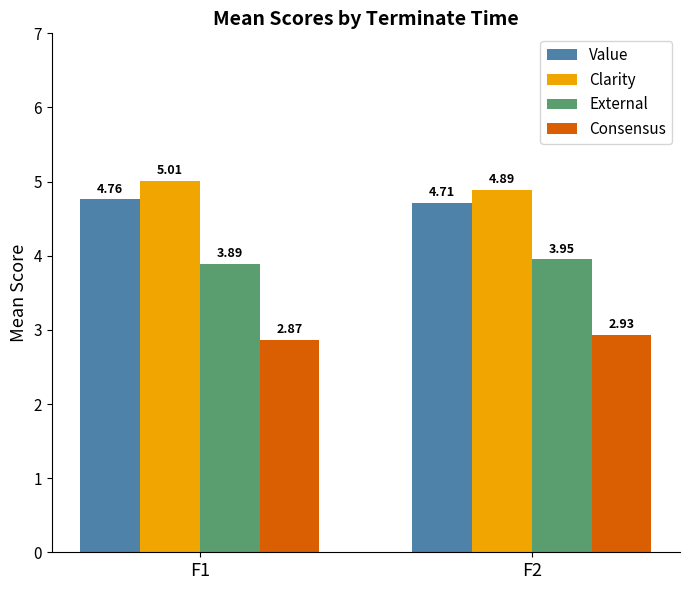

What is the spread (max minus min) of values at F1?

2.1